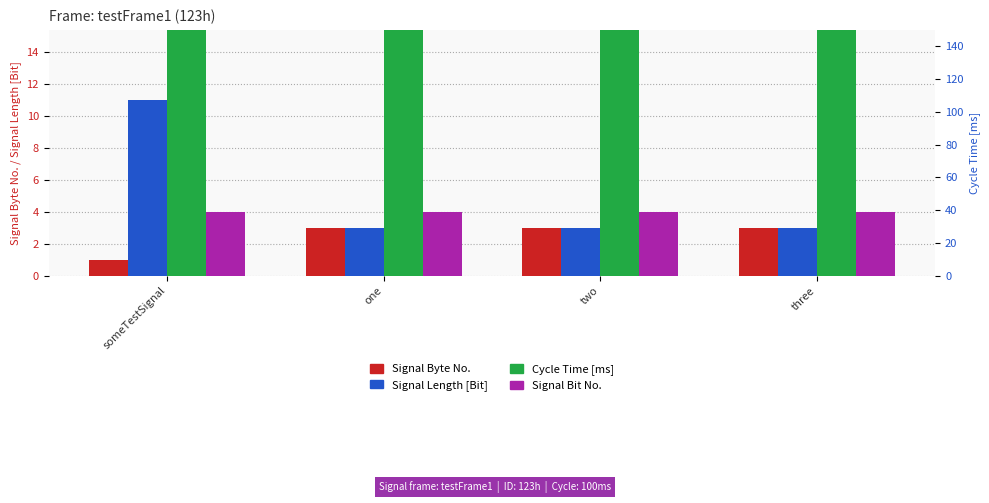

The value of Signal Byte No. at three is 3. True or false?

True